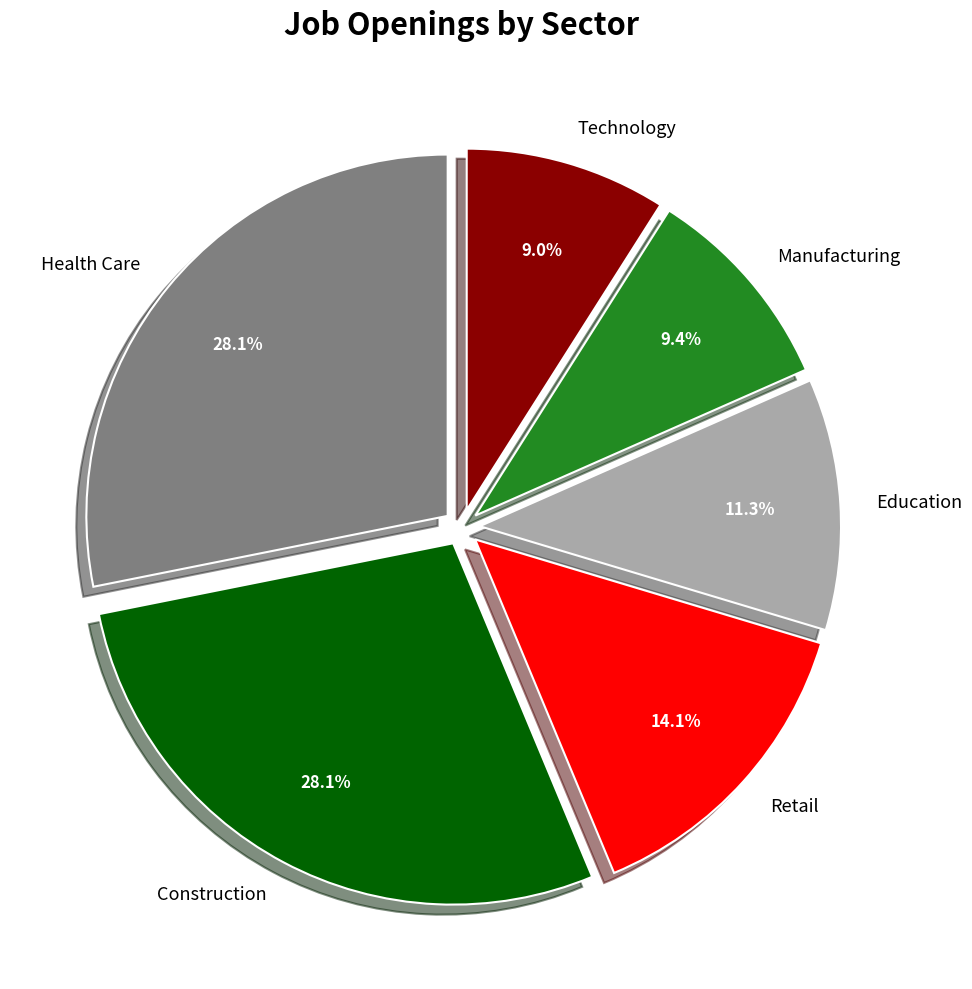

True or false: Construction accounts for 42% of the total.

False